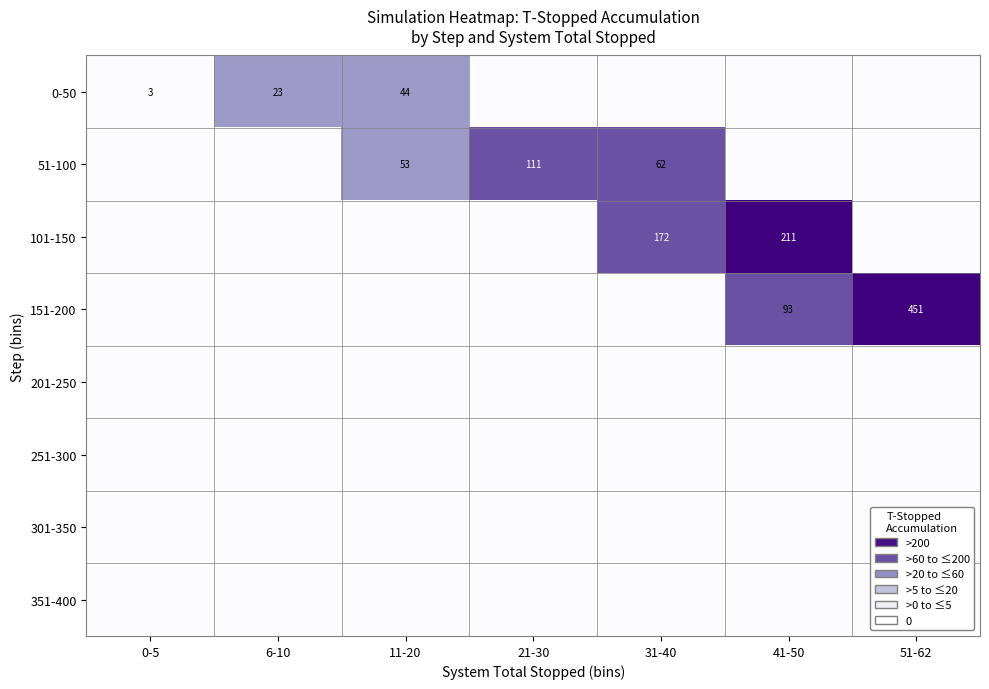

At which category is the sum across all series the highest?

51-62